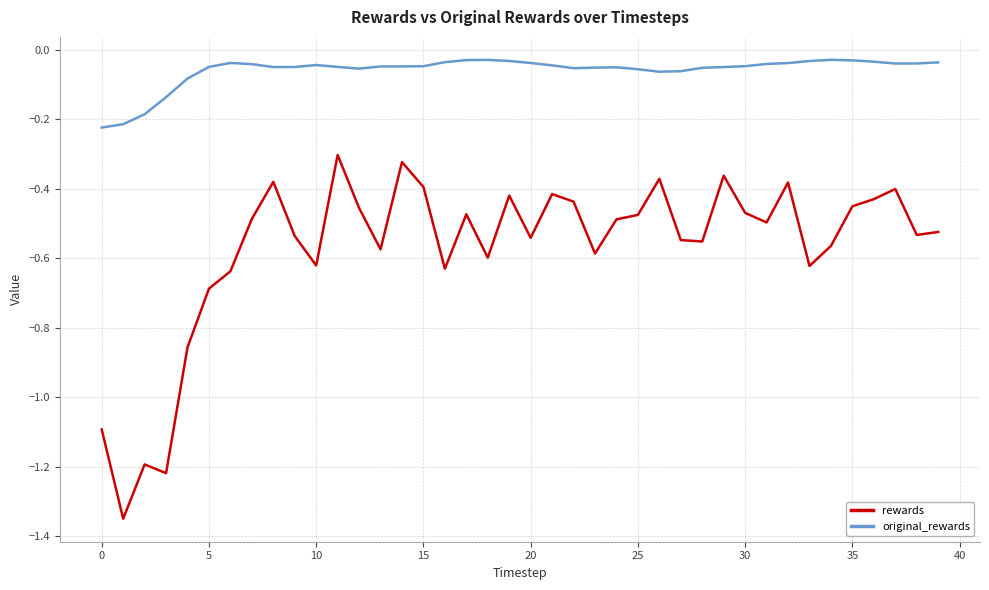

Rank the series by their average value, from lowest to highest.

rewards, original_rewards